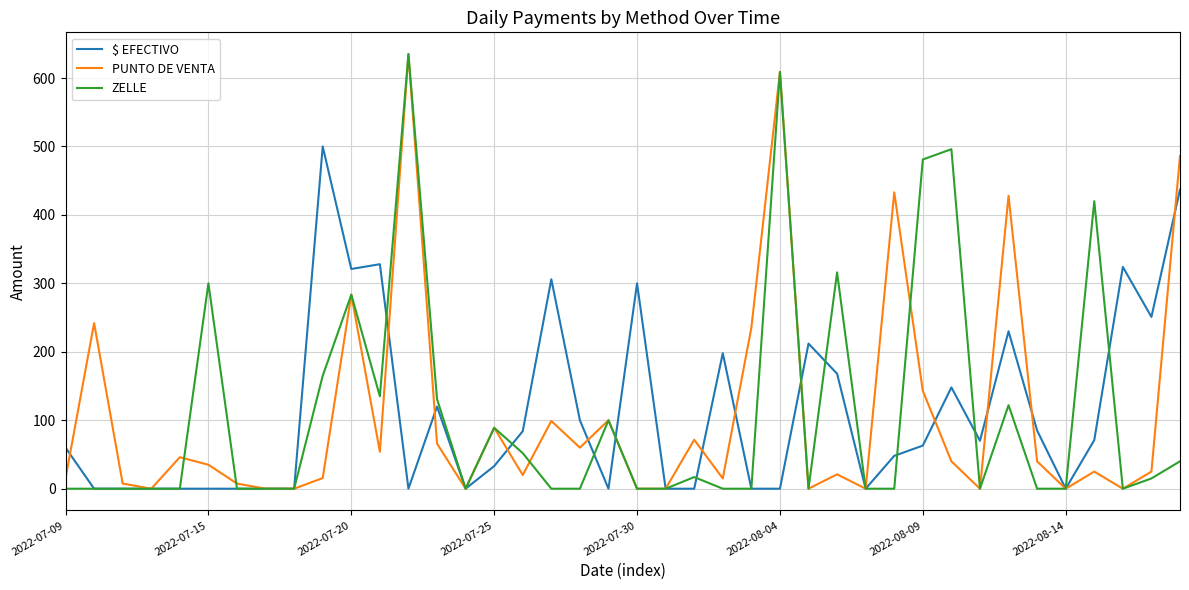

What is the maximum value shown in the chart?

635.0